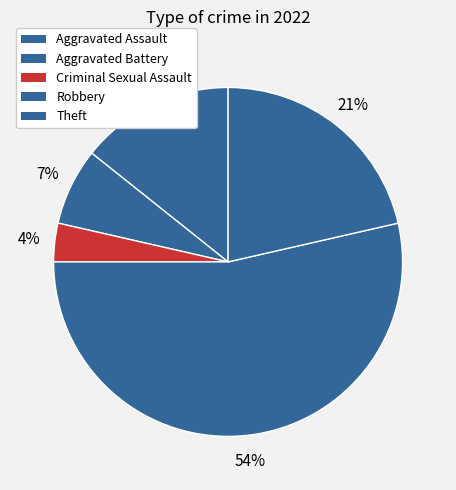

Is Robbery the majority of the pie?

Yes